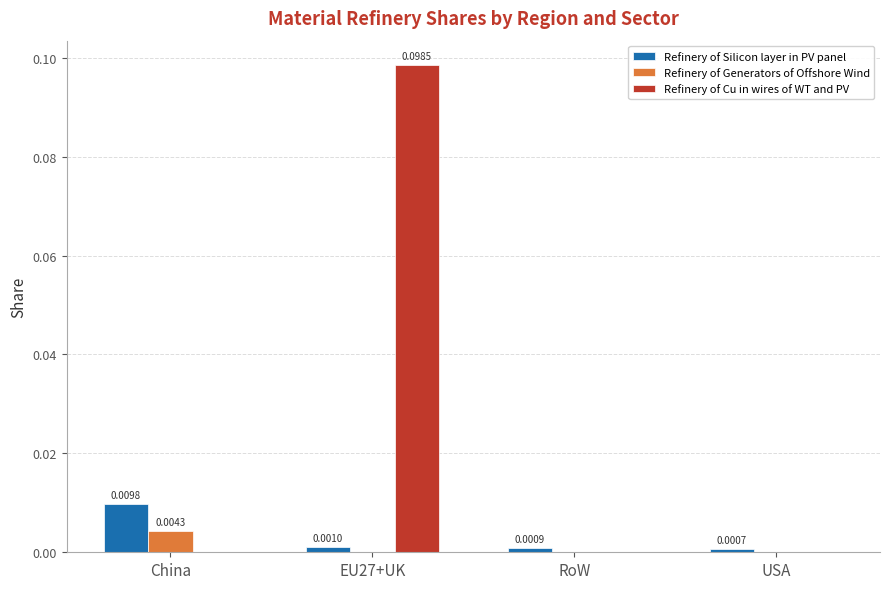

At which category is the sum across all series the highest?

EU27+UK